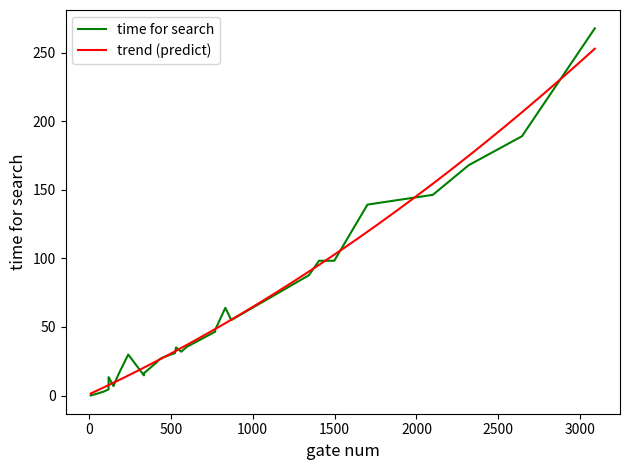

What is the smallest value displayed?

0.2